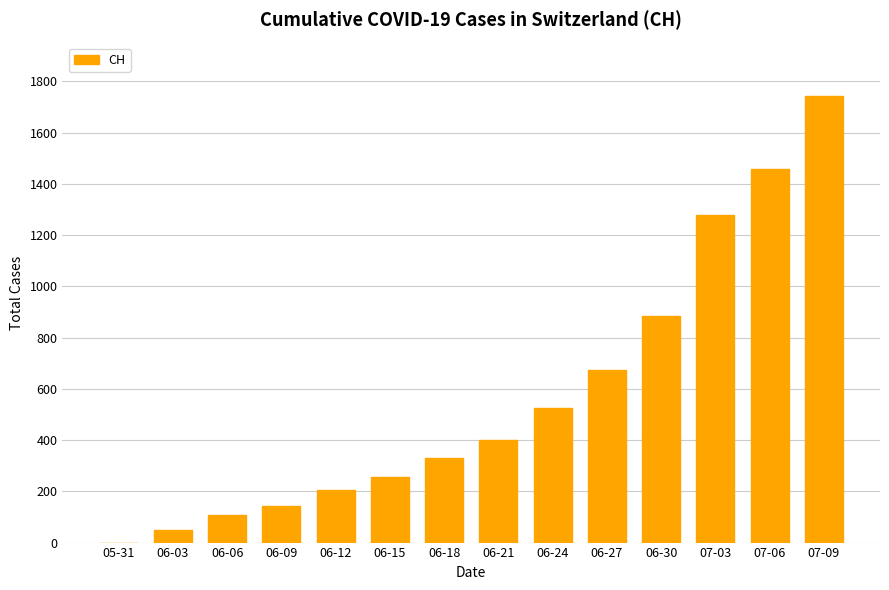

What is the difference between the values at 07-09 and 06-27?

1069